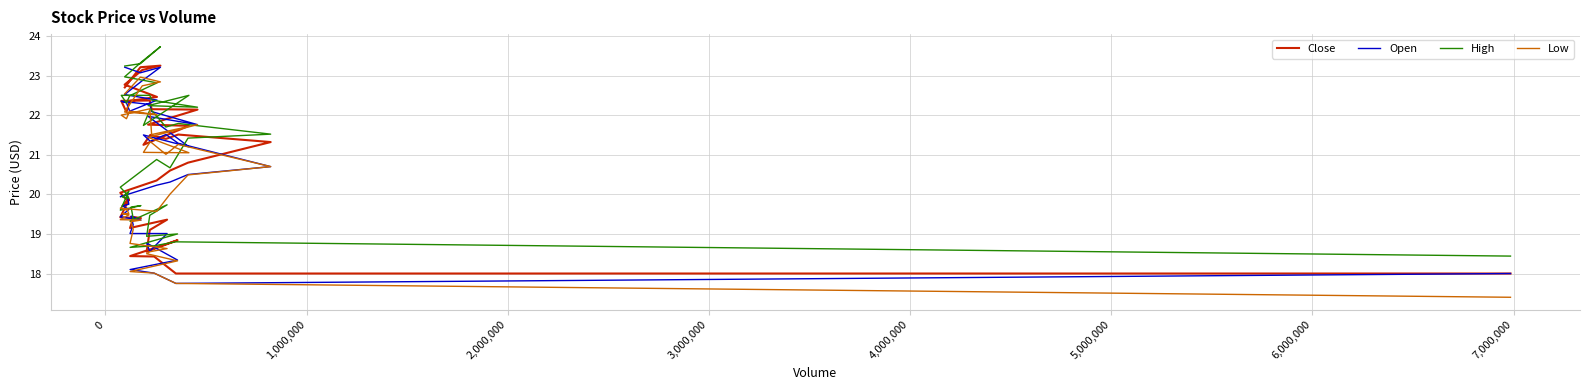

True or false: High and Low intersect in this chart.

False